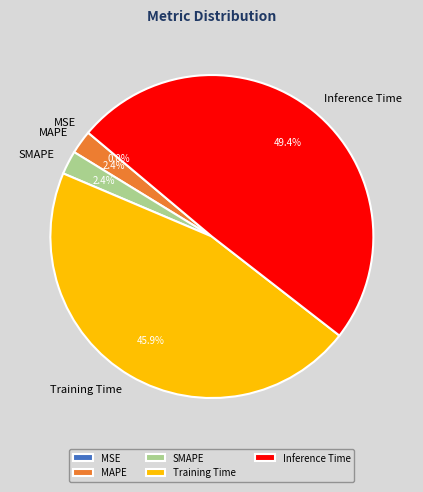

Rank the categories by value from highest to lowest.

Inference Time, Training Time, SMAPE, MAPE, MSE